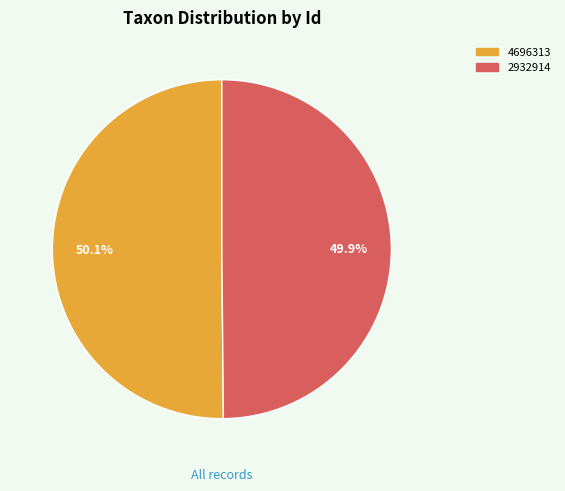

Is there any slice that represents more than half of the pie?

Yes